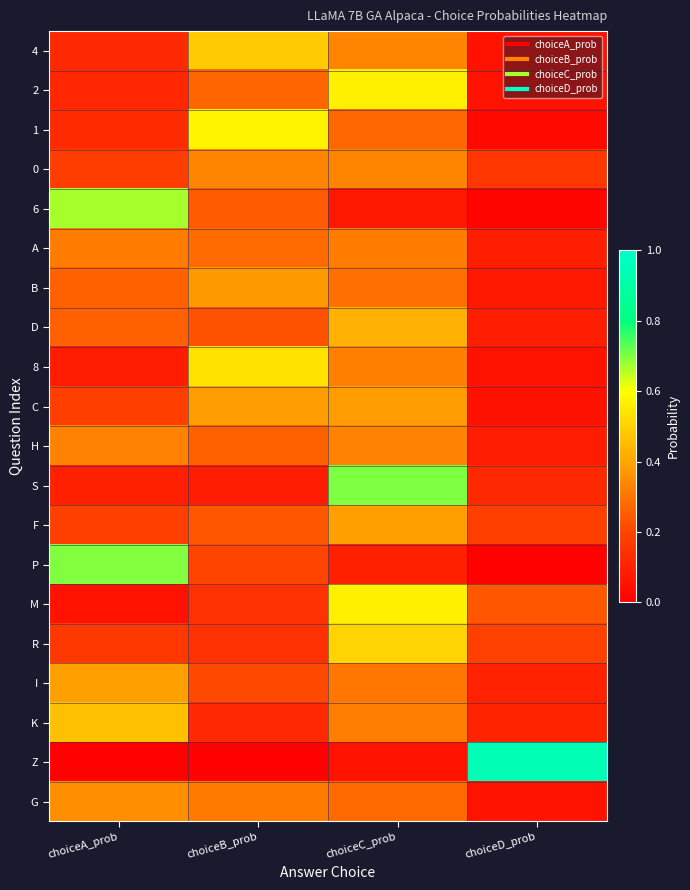

At which category is the sum across all series the highest?

choiceC_prob